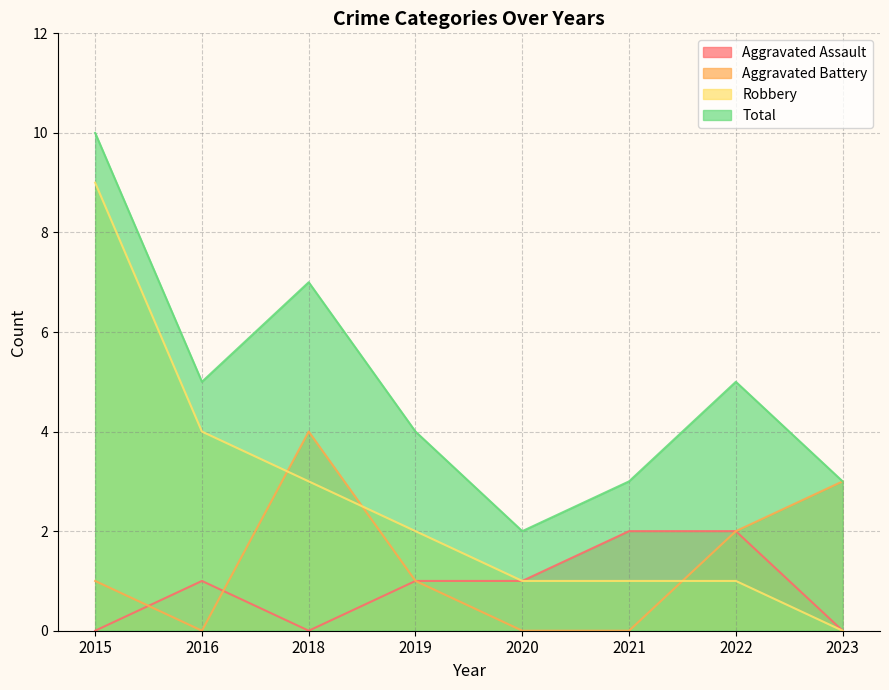

What is the value of the Total point at the 3rd from the left?

7